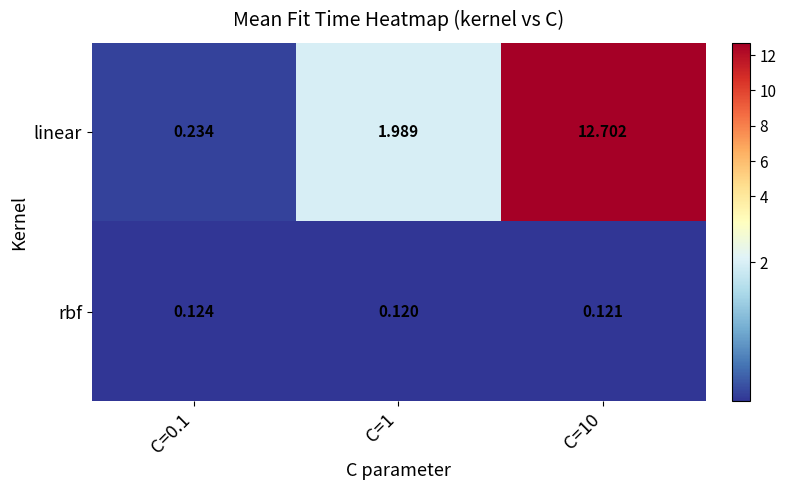

Is the value of linear at C=0.1 greater than the value of rbf at C=10?

Yes